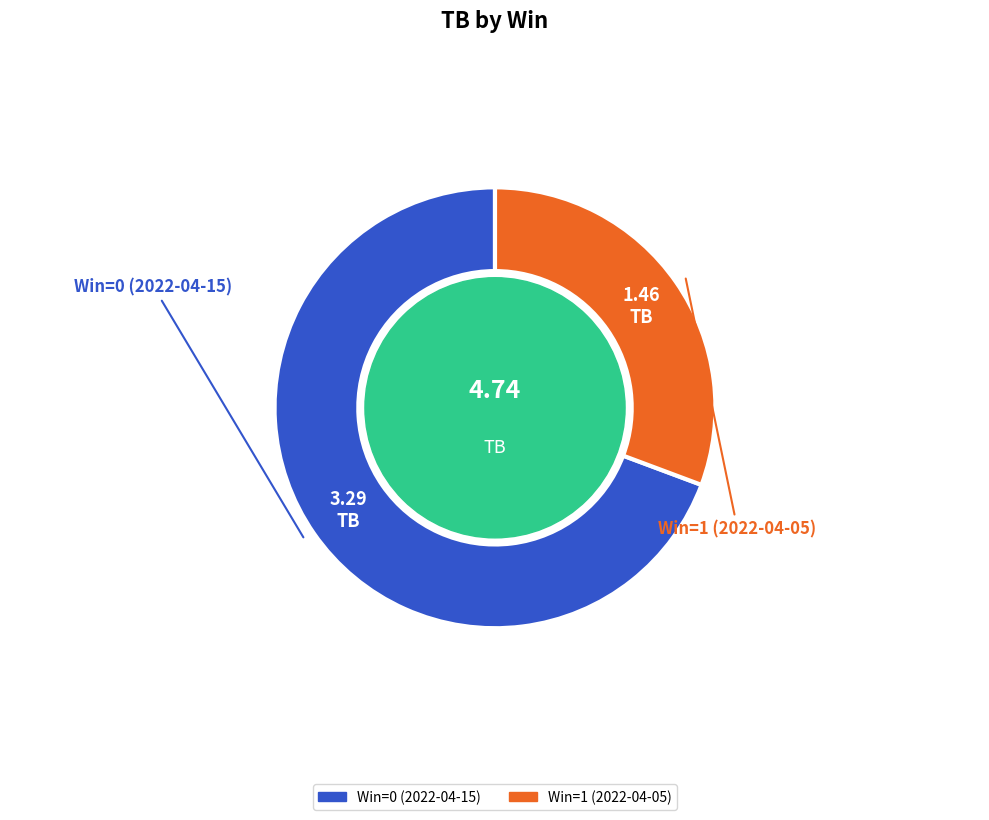

What is the ratio of the value at Win=0 (2022-04-15) to the value at Win=1 (2022-04-05)?

2.3